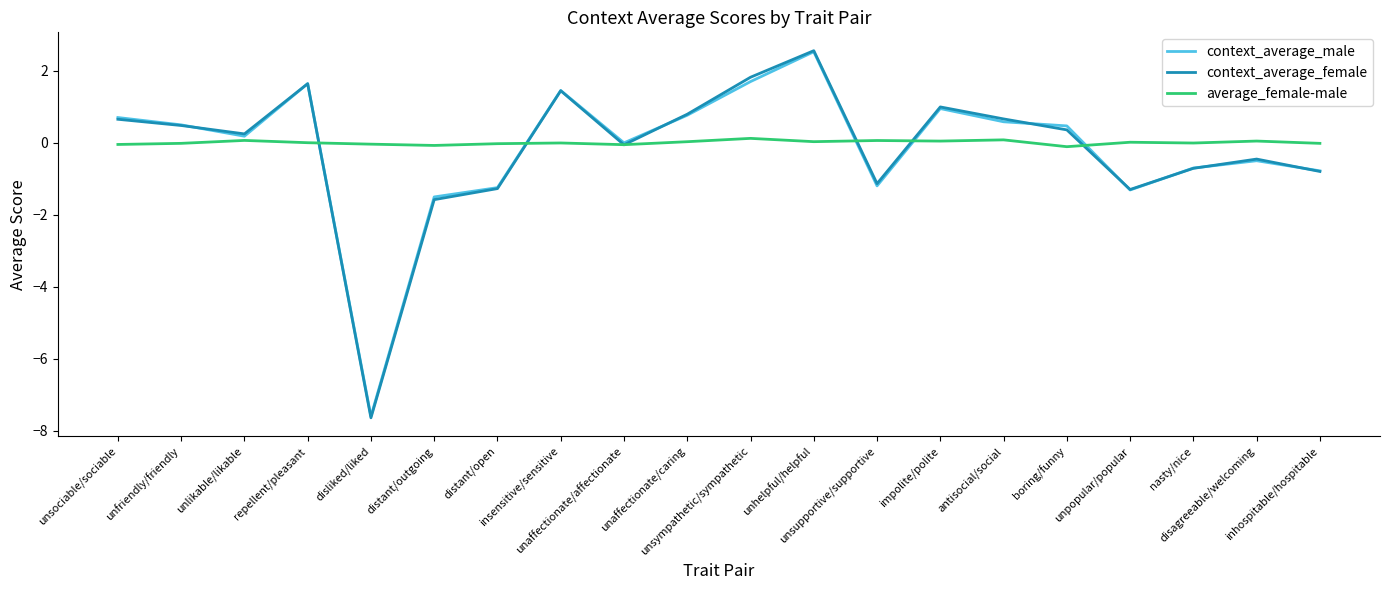

Which series has the largest range (max minus min)?

context_average_female